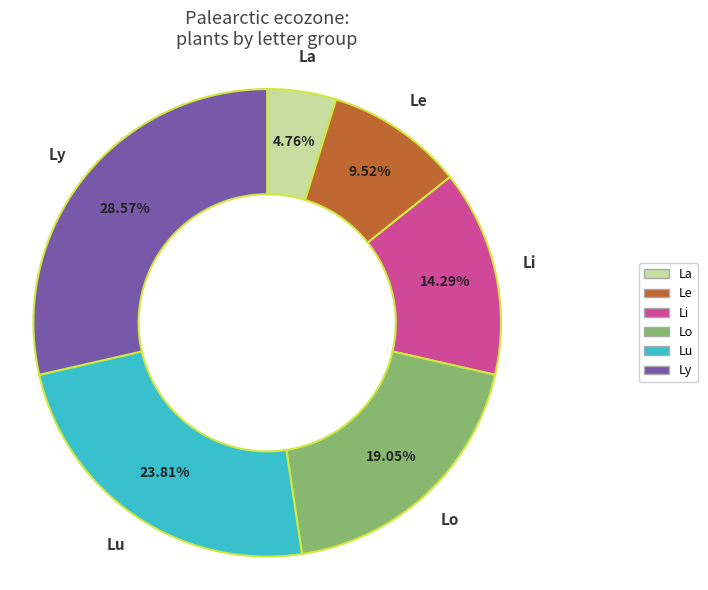

To the nearest percent, what is the combined percentage of Le and Li?

24%